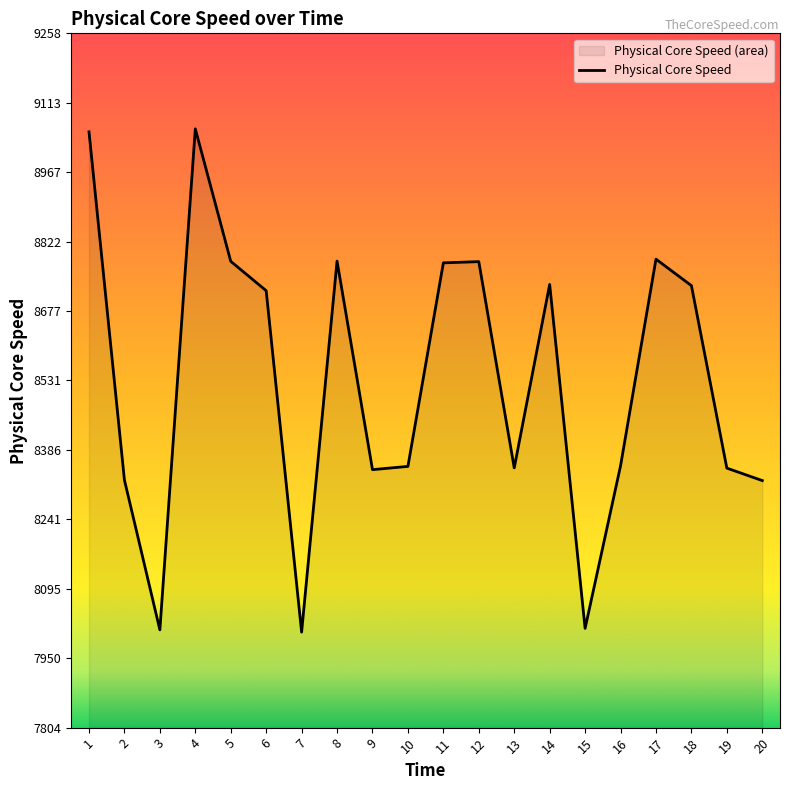

Does the chart have visible grid lines?

No